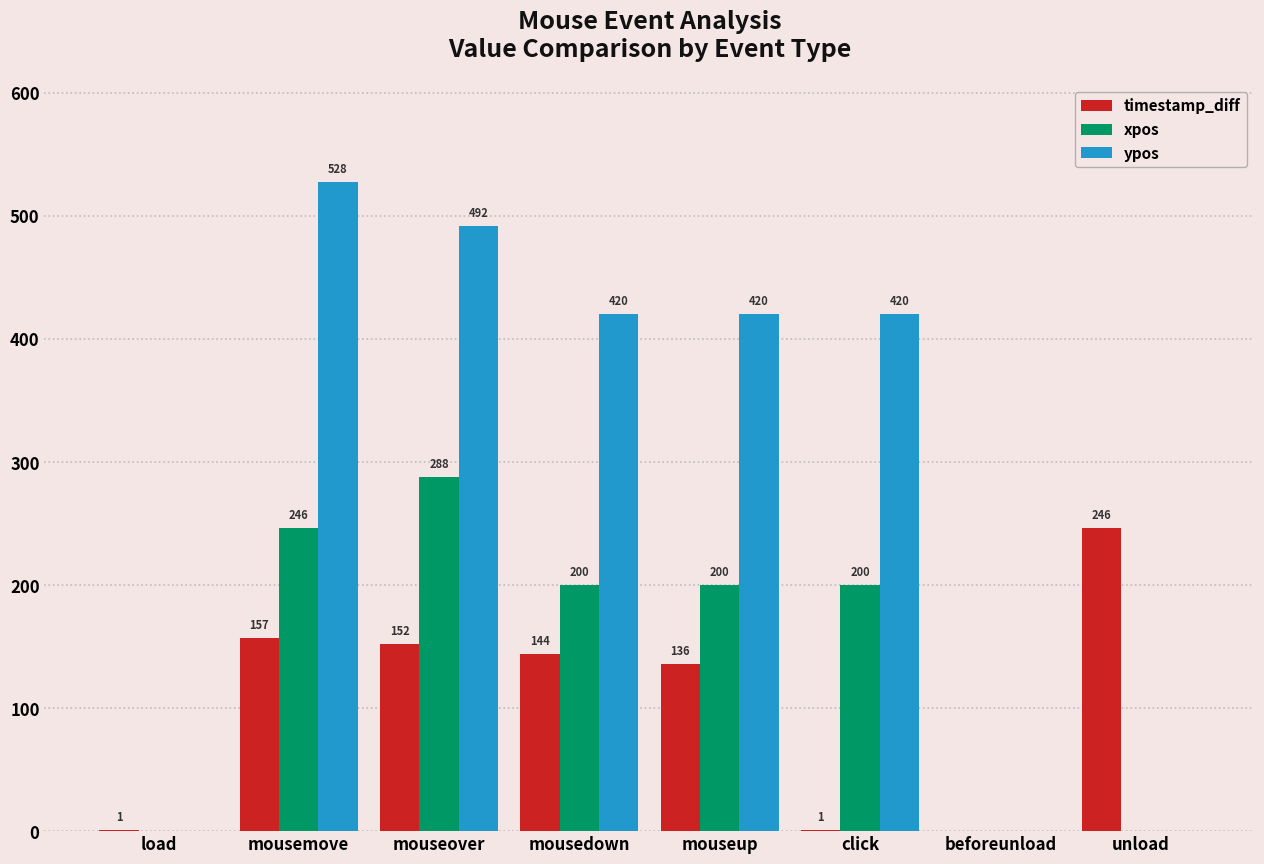

What is the average value of the timestamp_diff series?

105